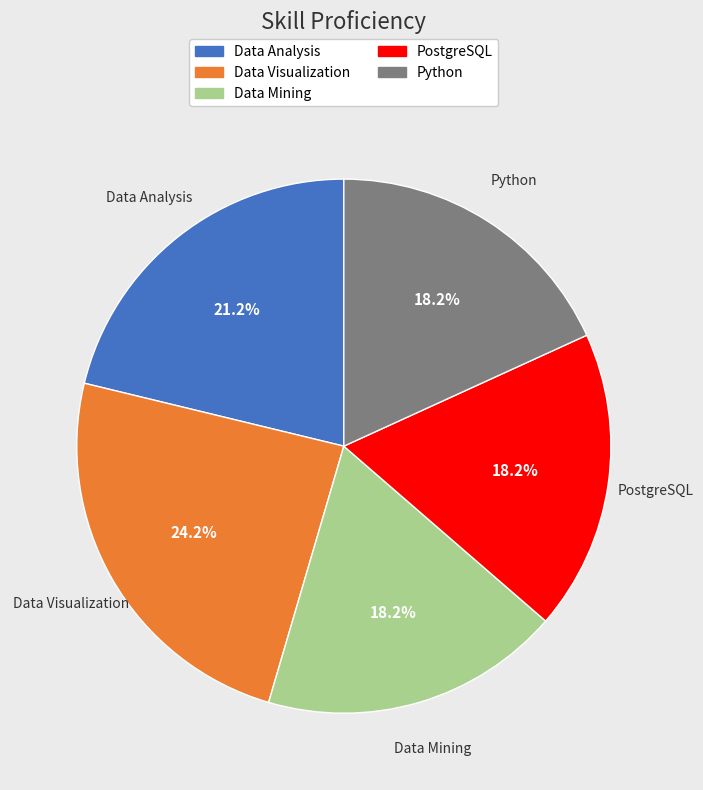

What is the ratio of the value at Python to the value at Data Analysis?

0.9